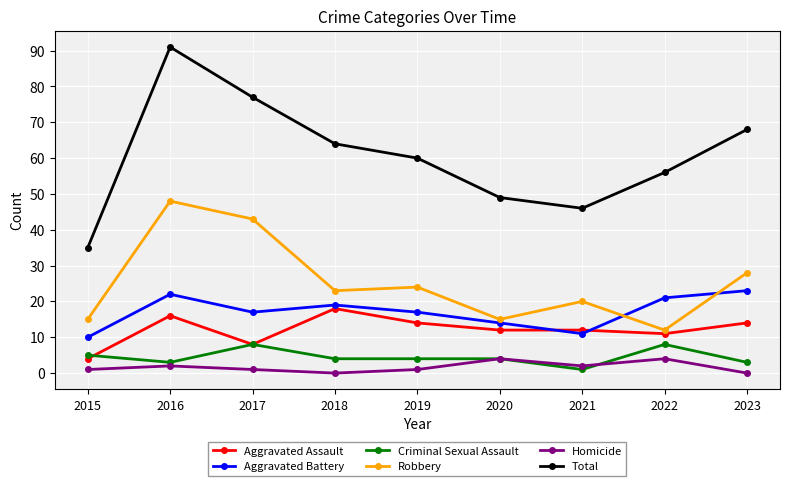

What is the maximum value for Aggravated Assault?

18